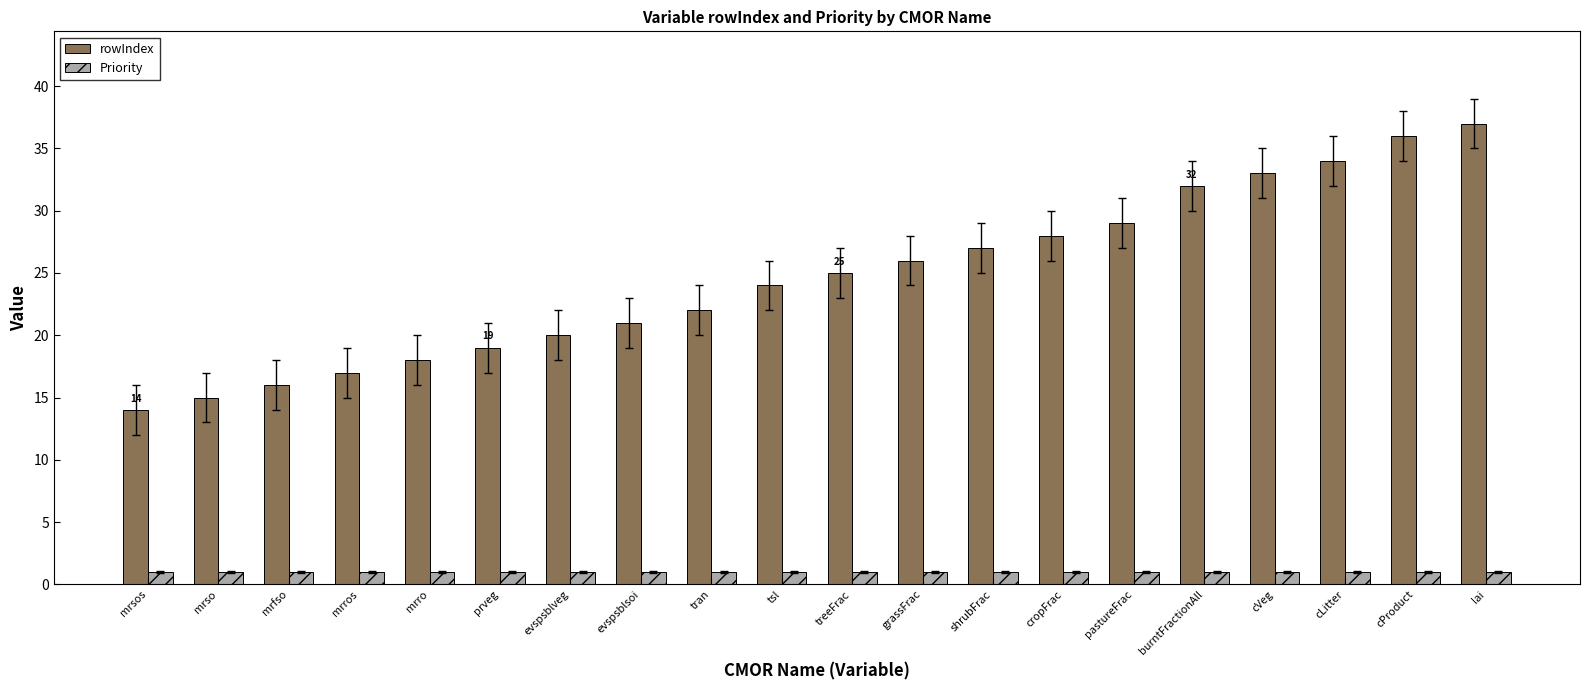

Reading left to right, list all the values displayed in this chart.

rowIndex: 14	15	16	17	18	19	20	21	22	24	25	26	27	28	29	32	33	34	36	37
Priority: 1	1	1	1	1	1	1	1	1	1	1	1	1	1	1	1	1	1	1	1